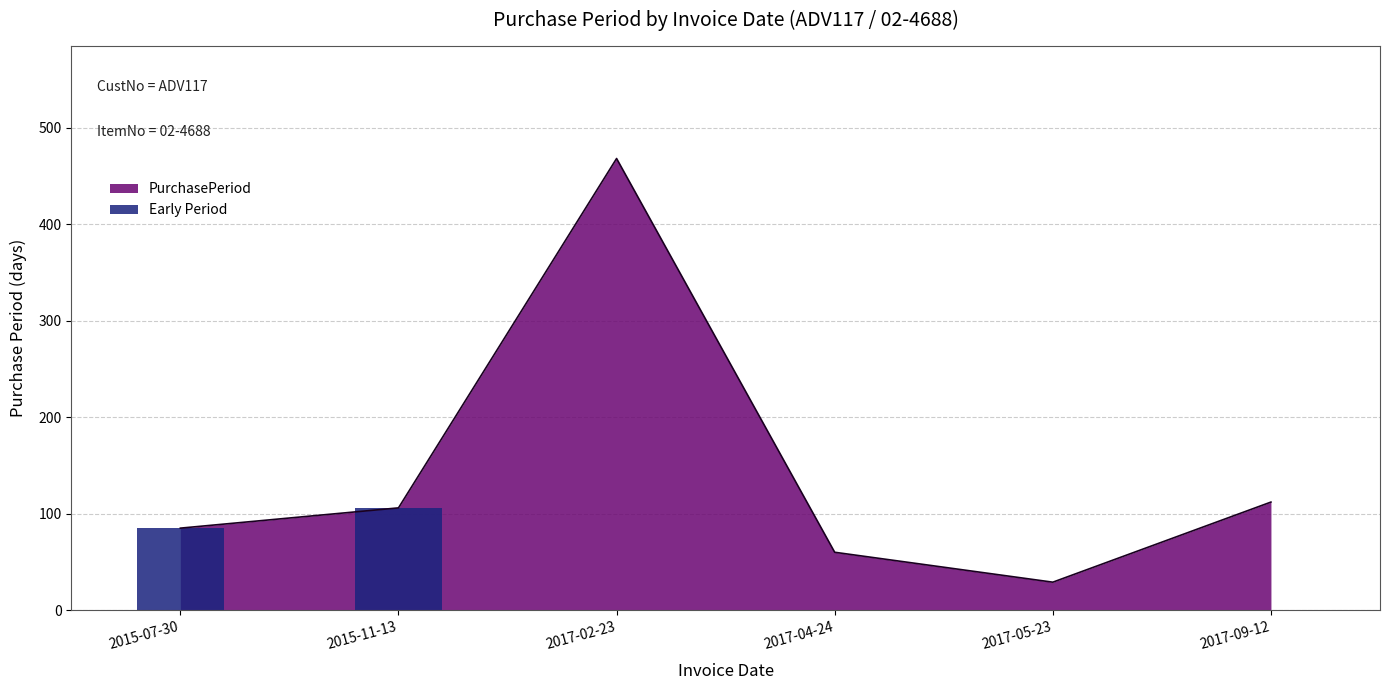

What position from the left is 2015-11-13?

2